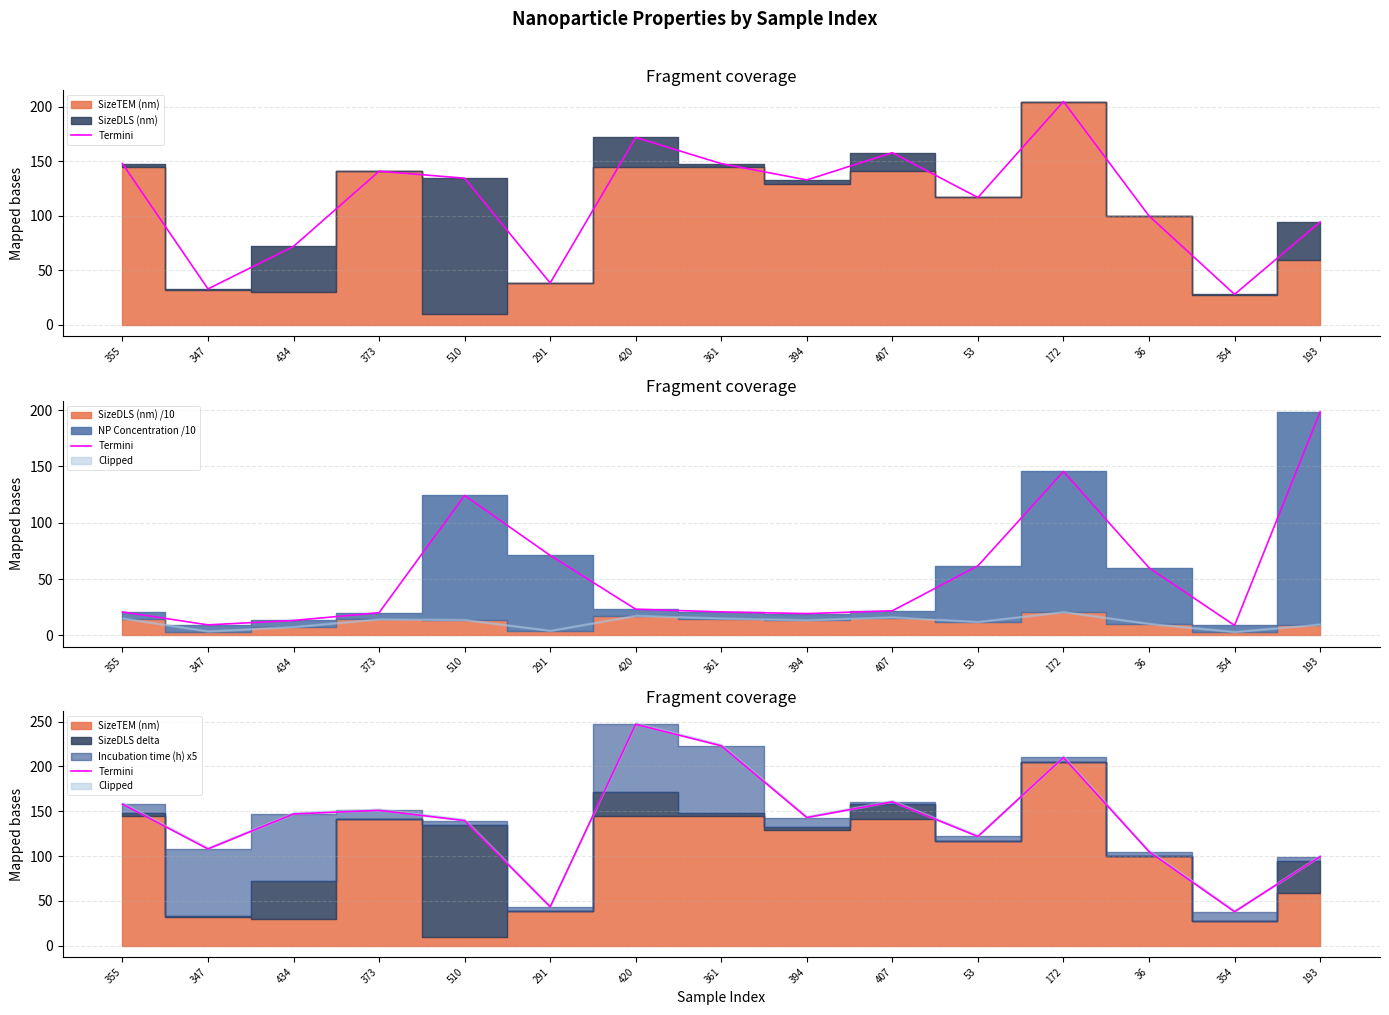

Is it true that the value at 354 is 60.2?

False